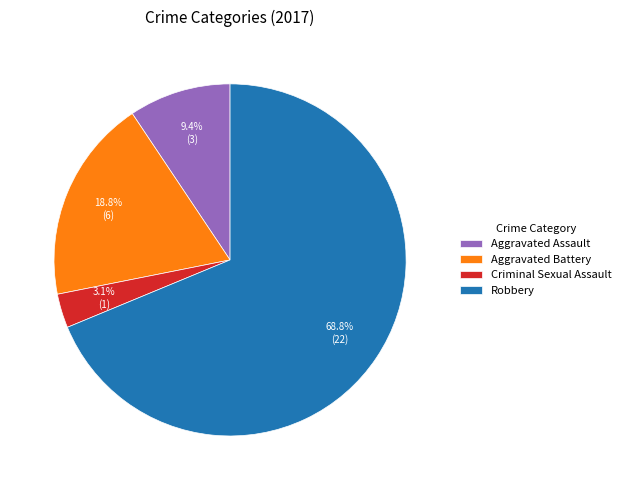

Between Aggravated Battery and Aggravated Assault, which is larger?

Aggravated Battery